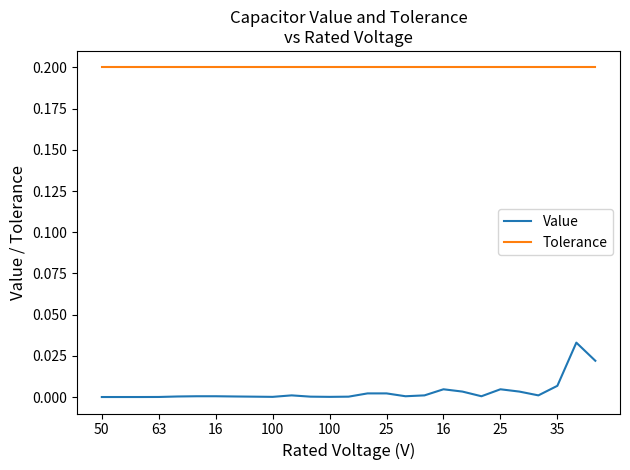

What is the highest value of the Tolerance series?

0.2